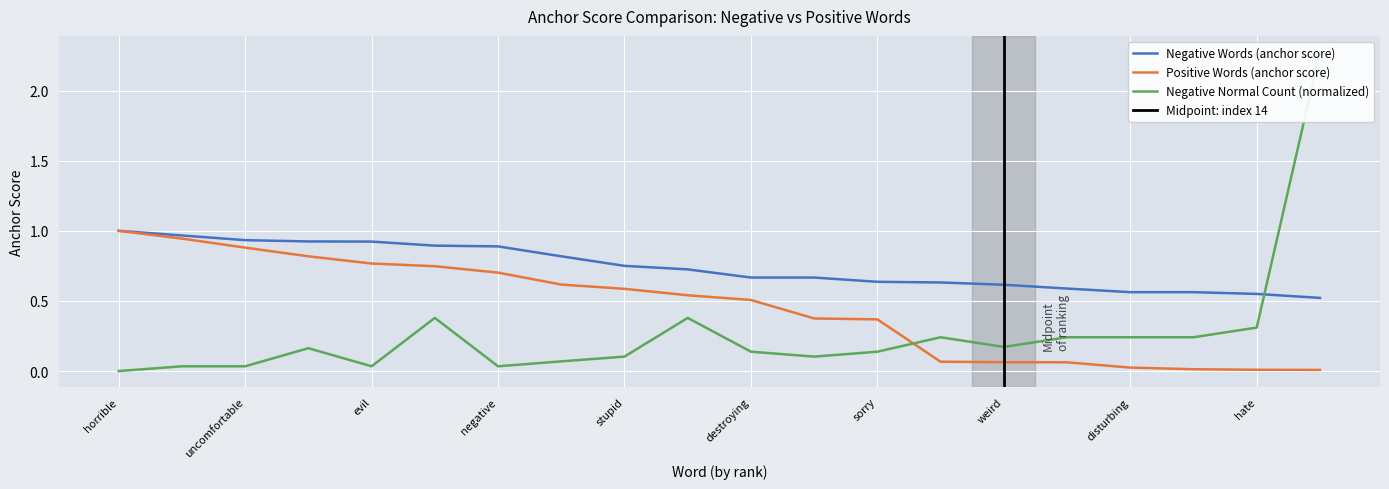

Which series has the largest total across all categories?

Negative Words (anchor score)